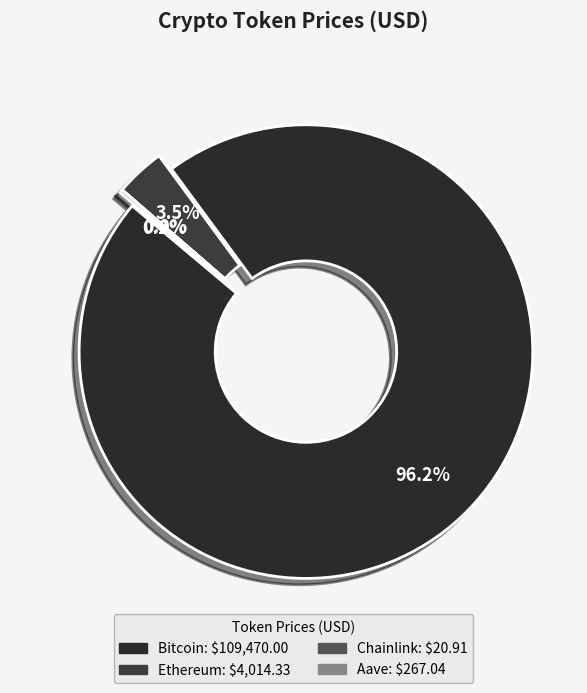

Does Bitcoin represent more than half of the total?

Yes